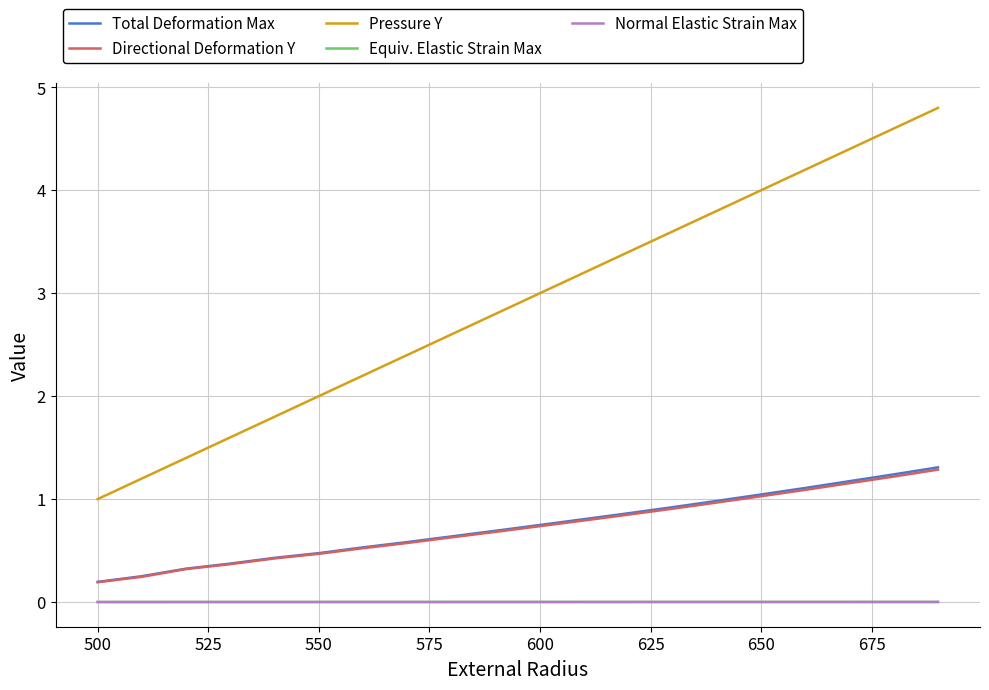

Which series has the largest range (max minus min)?

Pressure Y